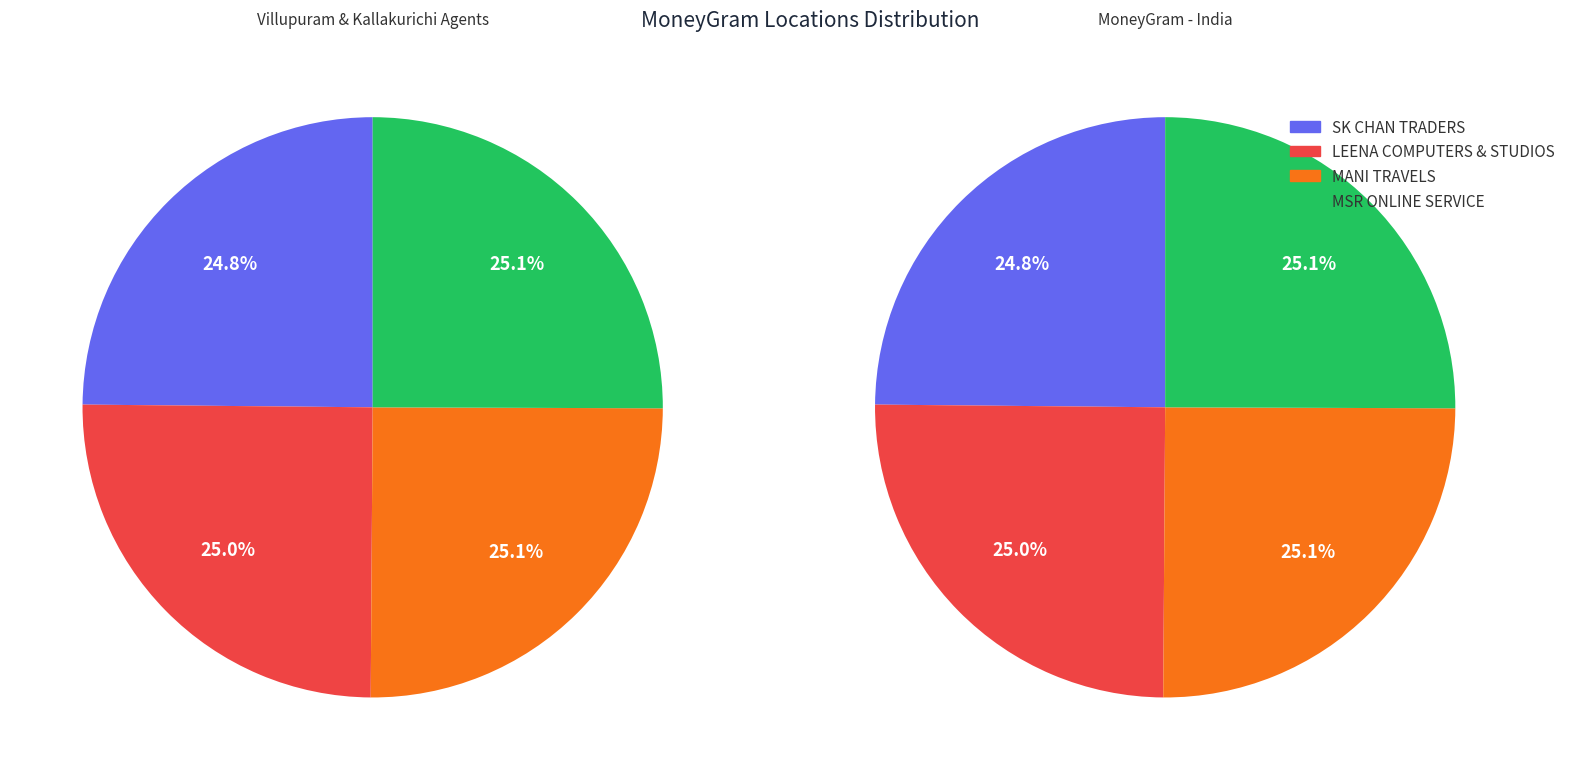

To the nearest percent, what portion does LEENA COMPUTERS & STUDIOS represent?

25%